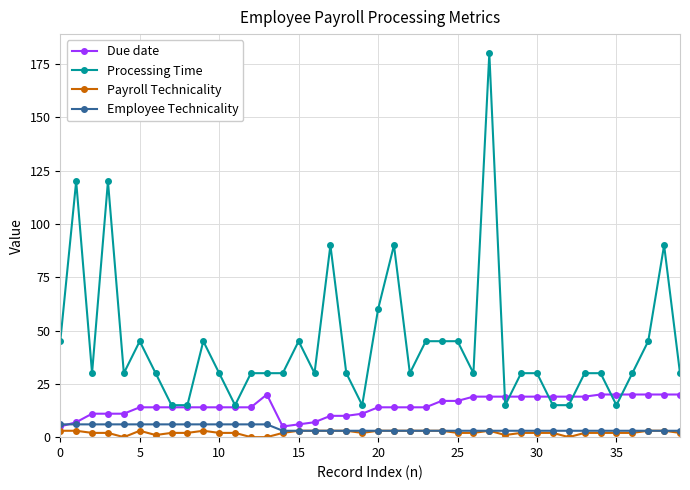

What is the maximum value for Due date?

20